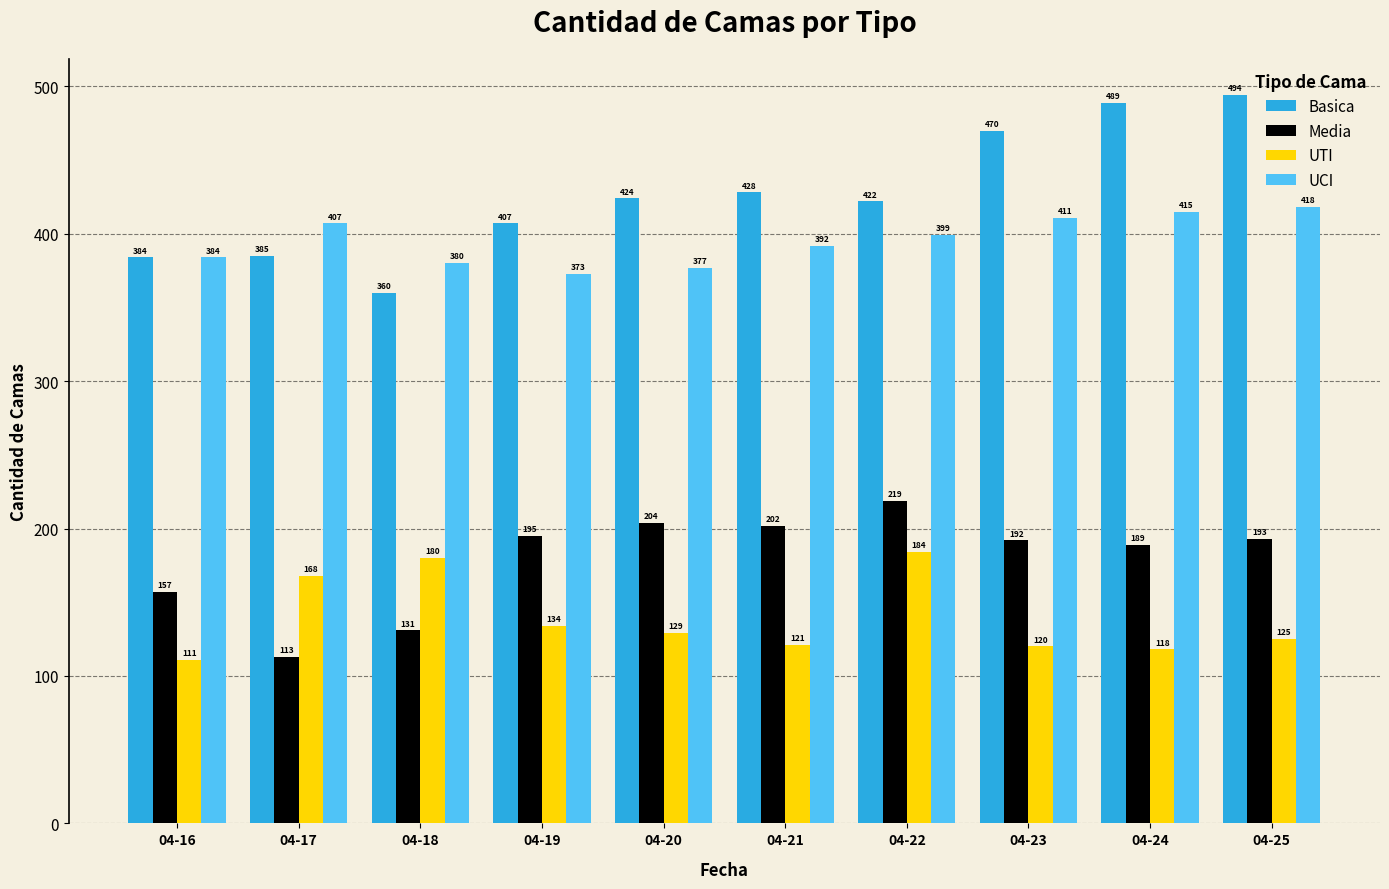

Which series has the largest range (max minus min)?

Basica